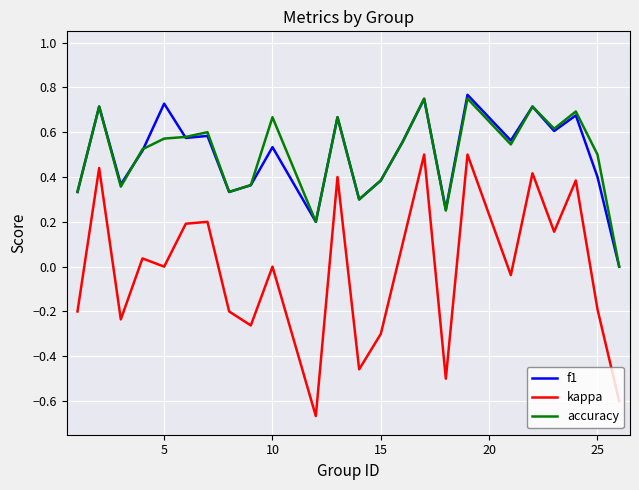

Which series has the largest range (max minus min)?

kappa